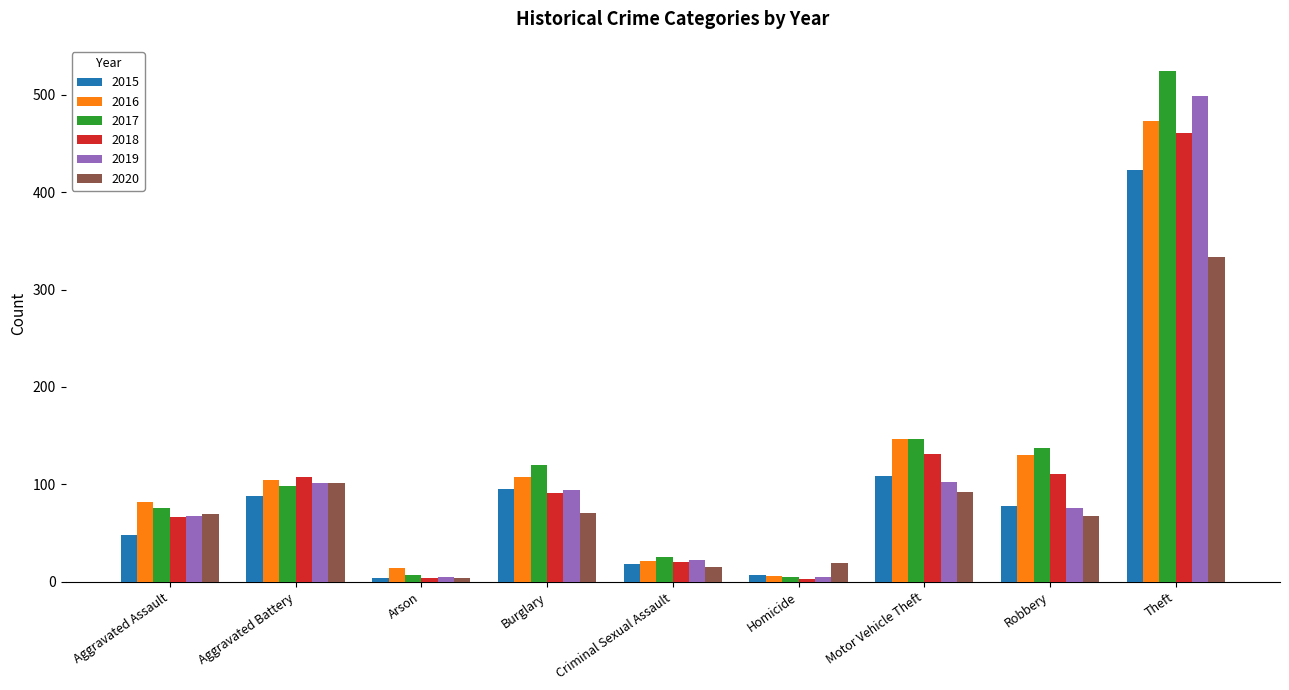

Which label corresponds to the largest value in the chart?

Theft